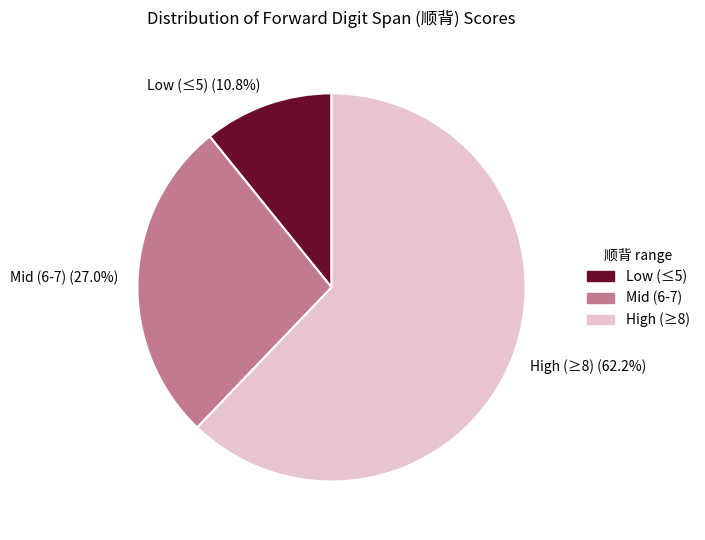

What is the largest slice in the pie chart?

High (≥8)